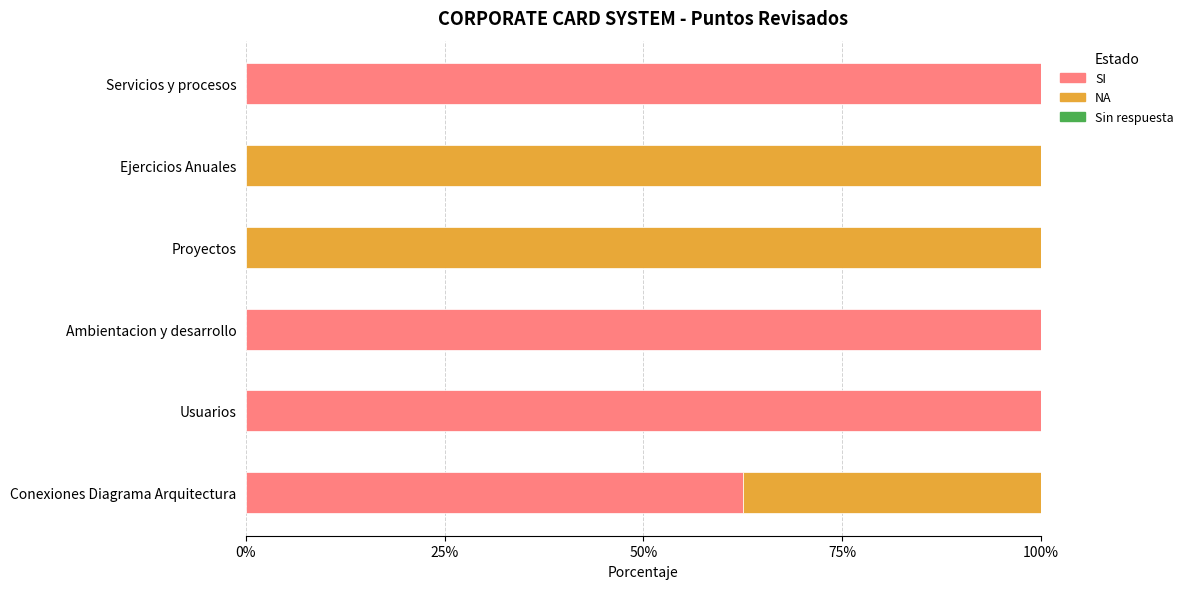

What is the total value across all series at Conexiones Diagrama Arquitectura?

100.0